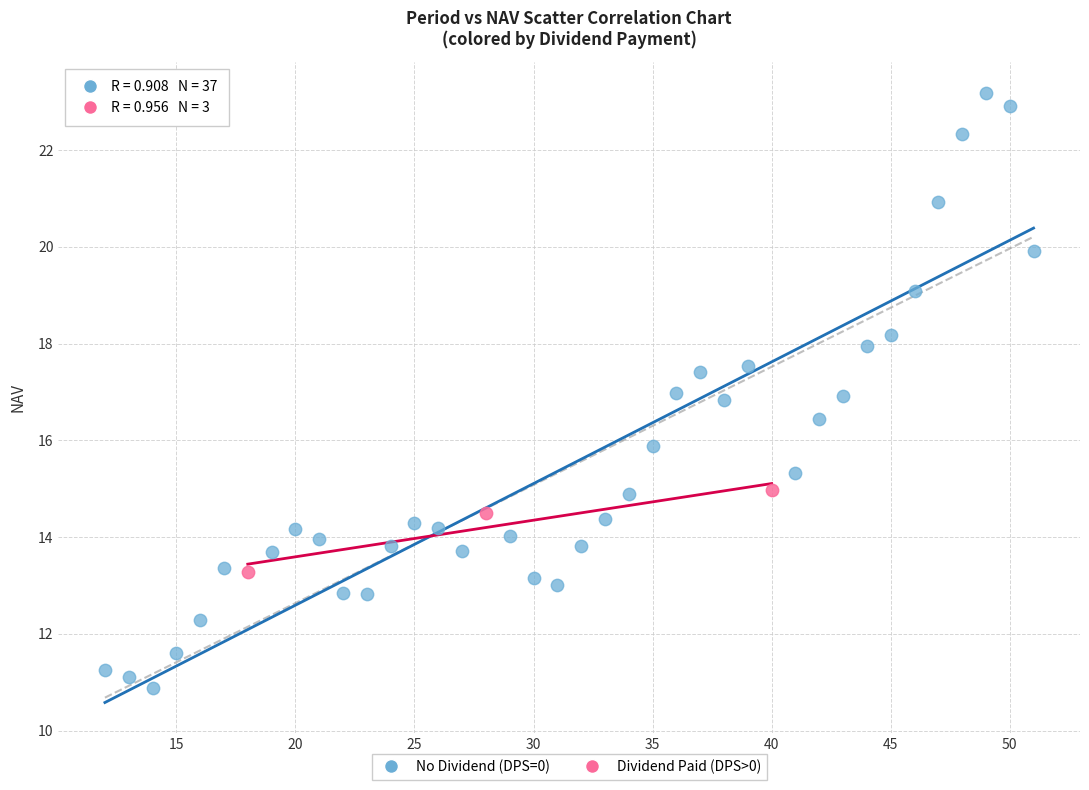

Which series contains the highest Y value?

No Dividend (DPS=0)